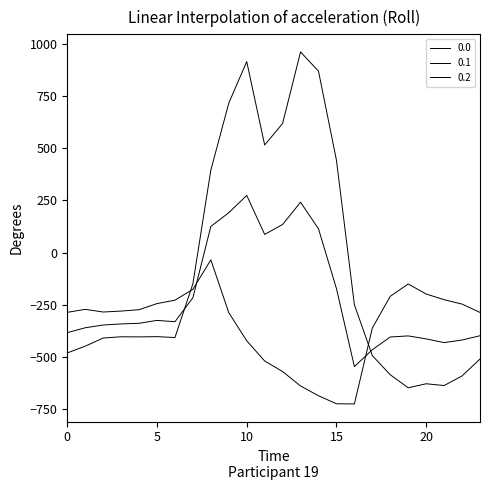

How many lines are shown in the chart?

3